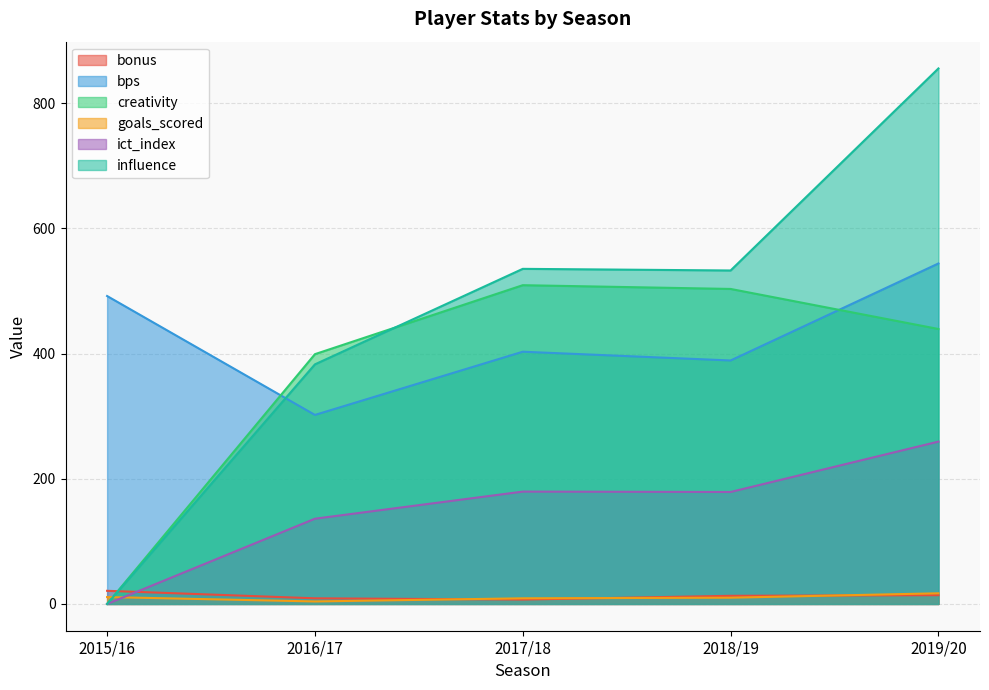

Rank the series by their maximum value, from lowest to highest.

goals_scored, bonus, ict_index, creativity, bps, influence